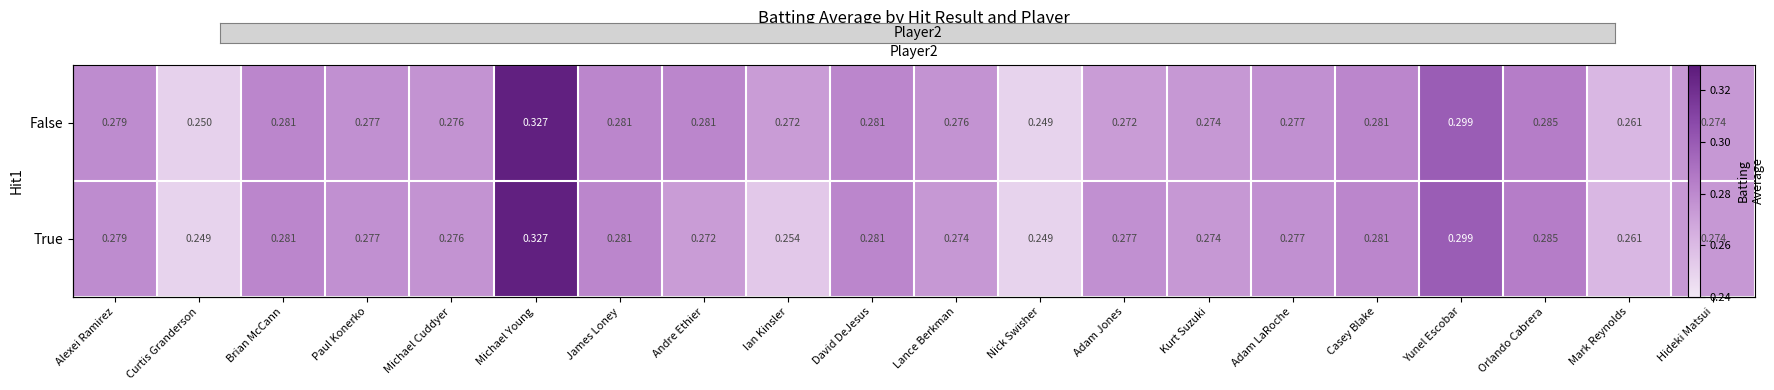

Is it true that True equals 0.4 at Orlando Cabrera?

False